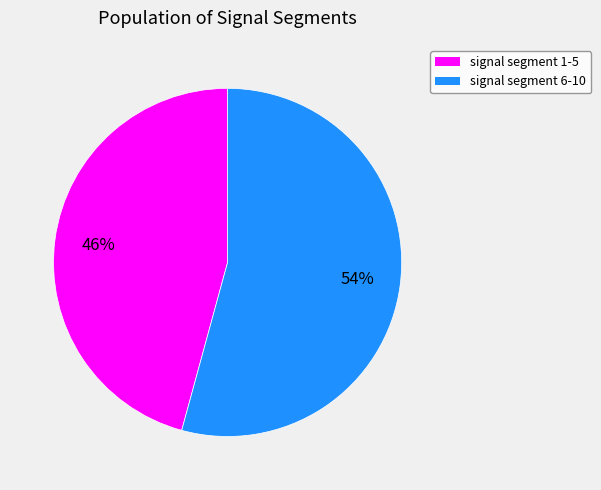

To the nearest percent, what is the difference between the largest and smallest slice percentages?

8%